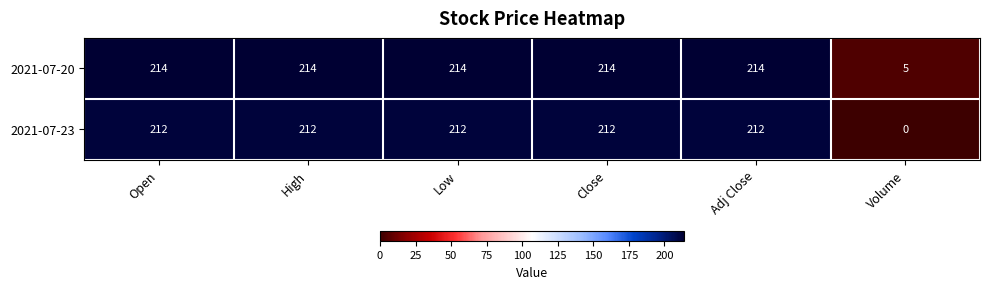

Which series has the largest range (max minus min)?

2021-07-23